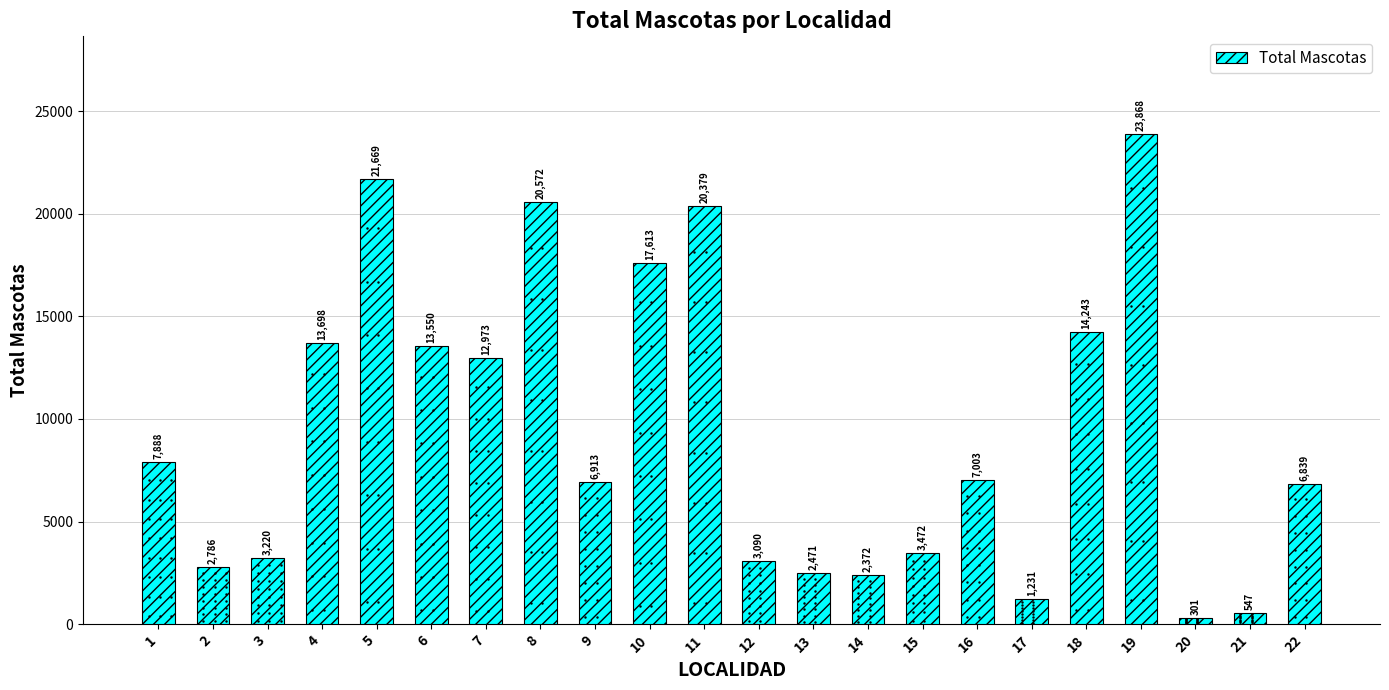

Rank the categories by value from lowest to highest.

20, 21, 17, 14, 13, 2, 12, 3, 15, 22, 9, 16, 1, 7, 6, 4, 18, 10, 11, 8, 5, 19